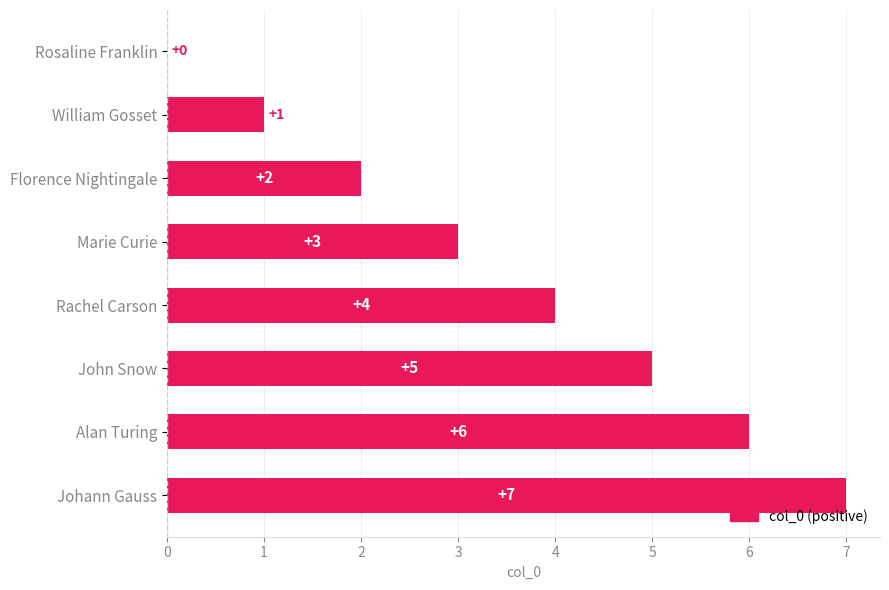

At which label is the value closest to 3?

Marie Curie